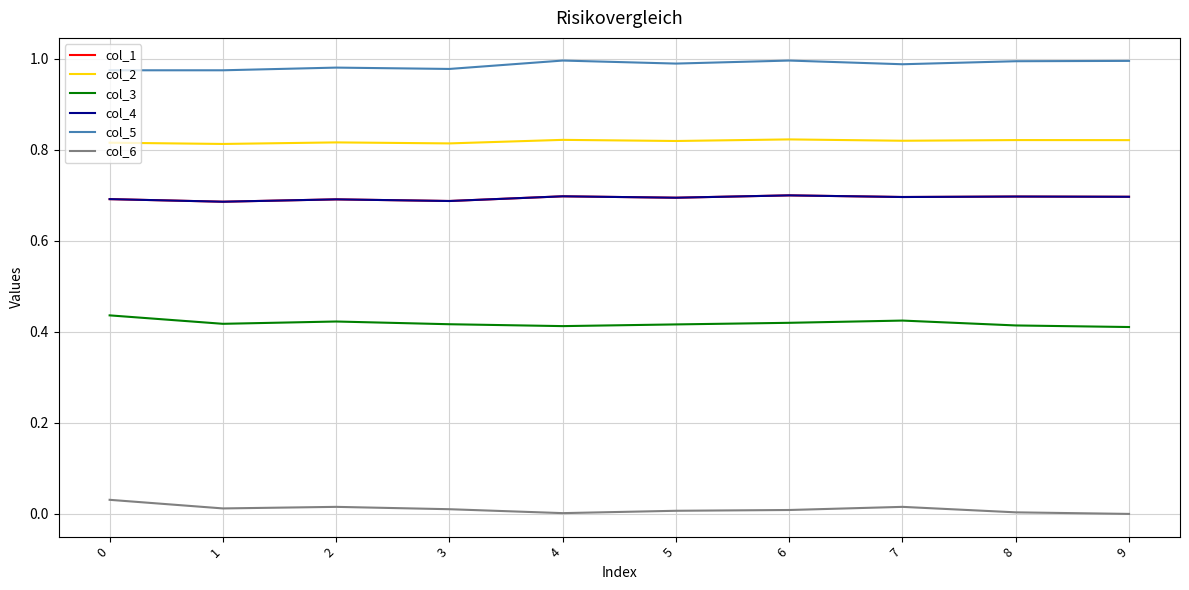

Rank the series by their maximum value, from lowest to highest.

col_6, col_3, col_1, col_4, col_2, col_5